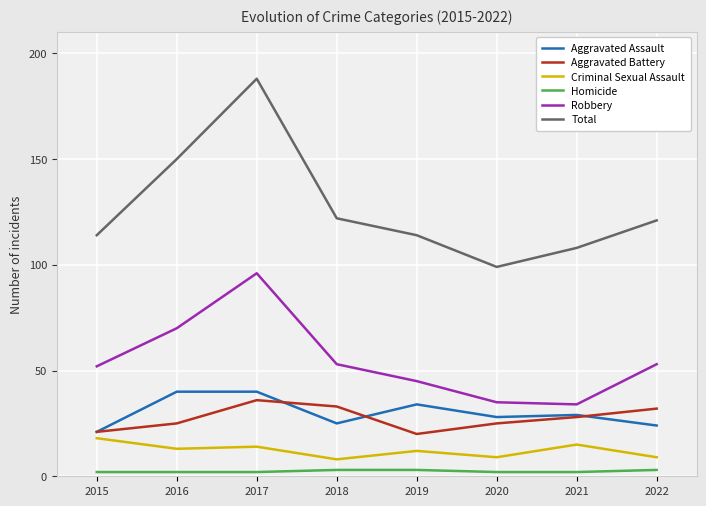

Which series has the widest spread of values?

Total